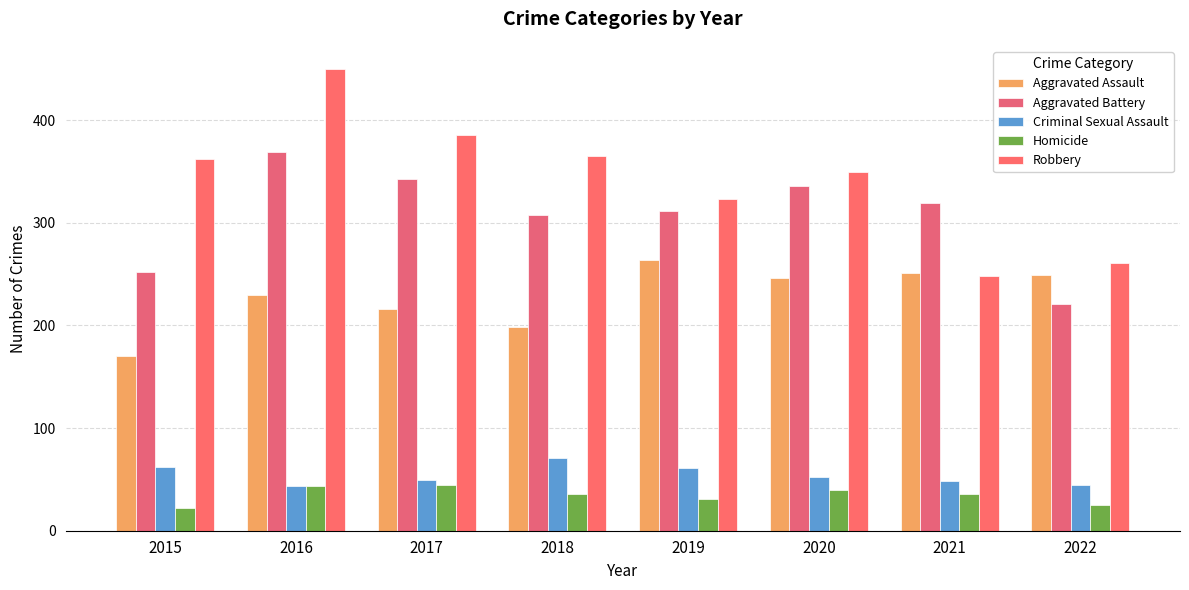

Is the value of Aggravated Battery at 2017 greater than the value of Homicide at 2016?

Yes